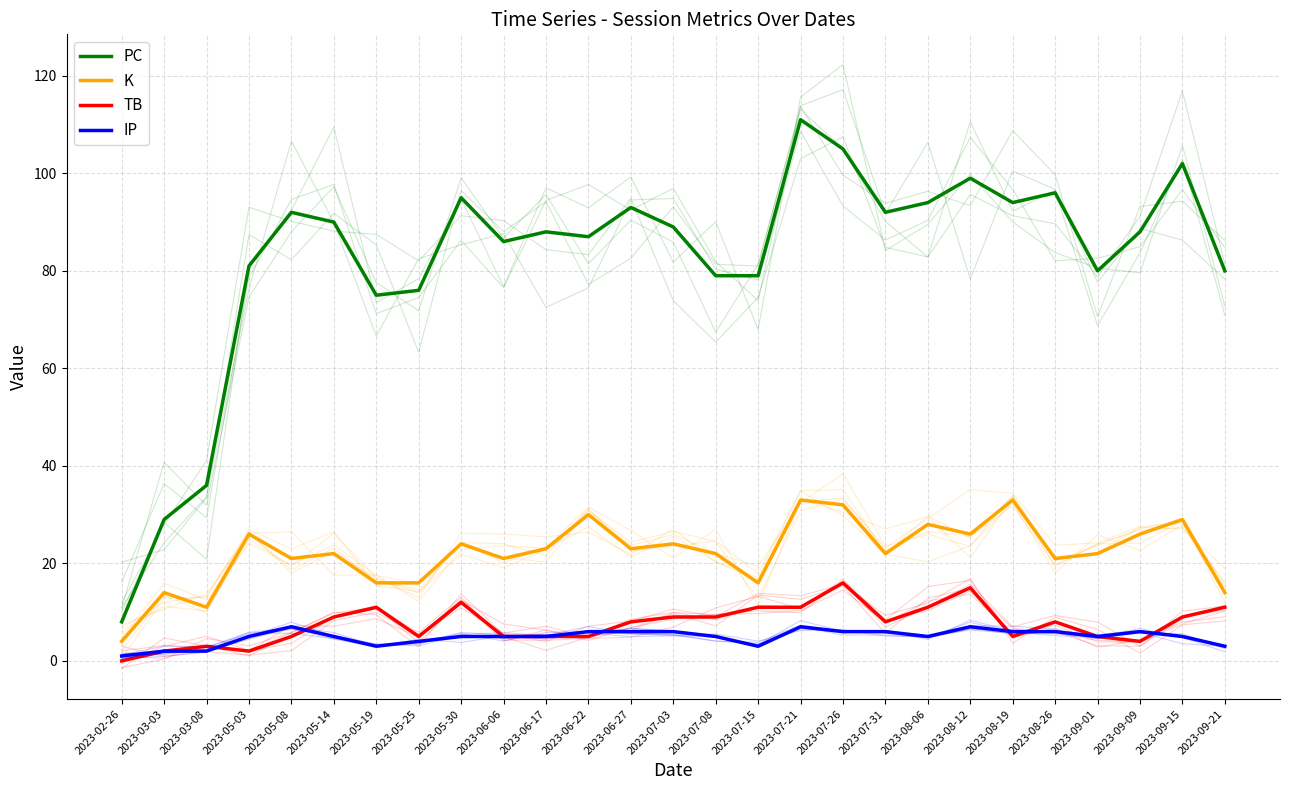

What is the value of the K point at the 2nd from the left?

14